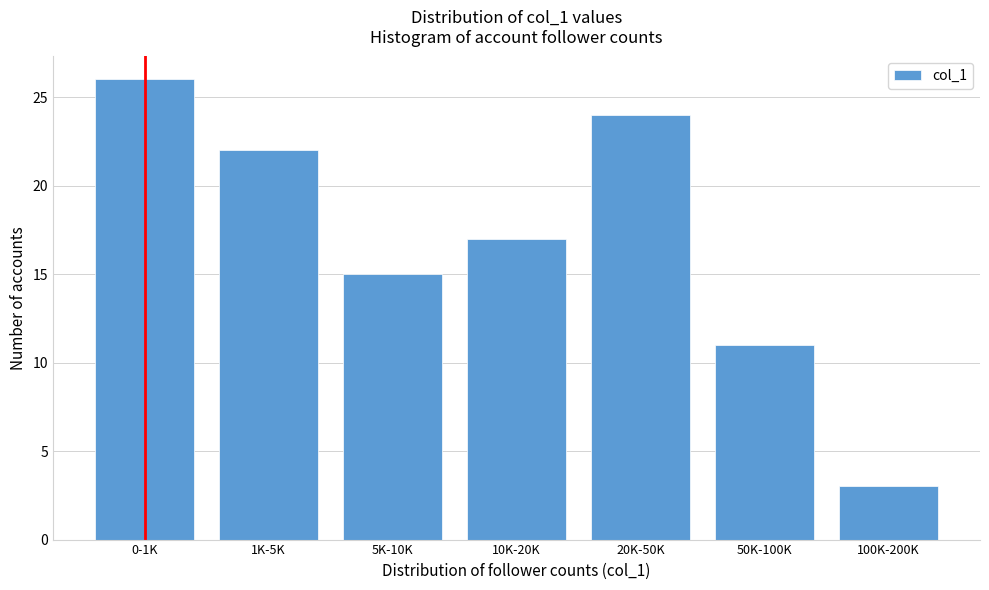

Reading left to right, list all the values displayed in this chart.

26	22	15	17	24	11	3